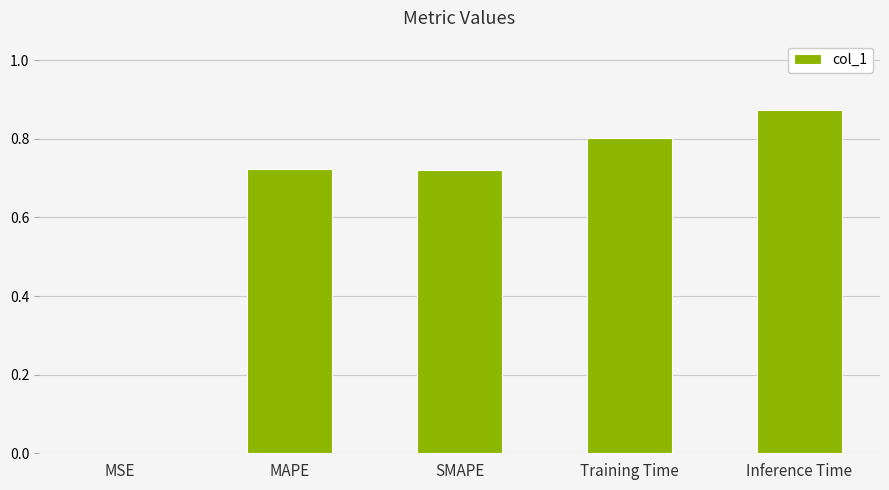

What is the sum of all values?

3.1